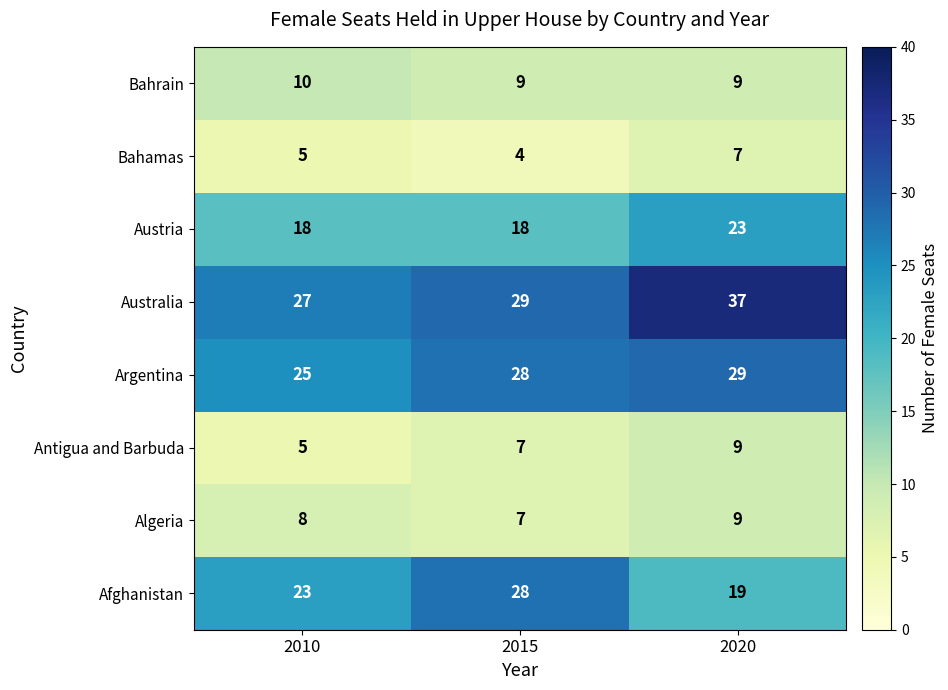

The value of Afghanistan at 2020 is 19. True or false?

True